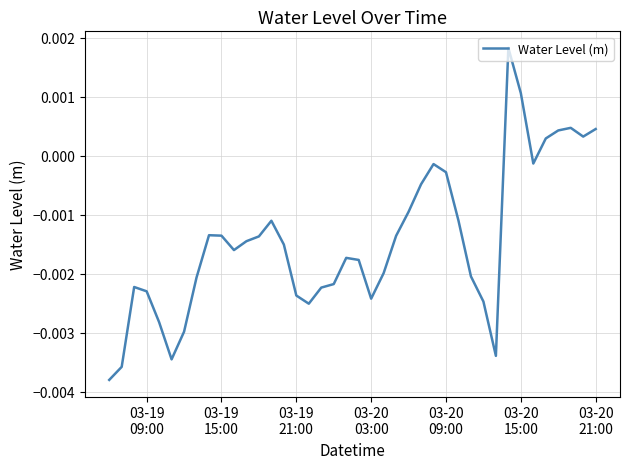

How many values are above zero?

7